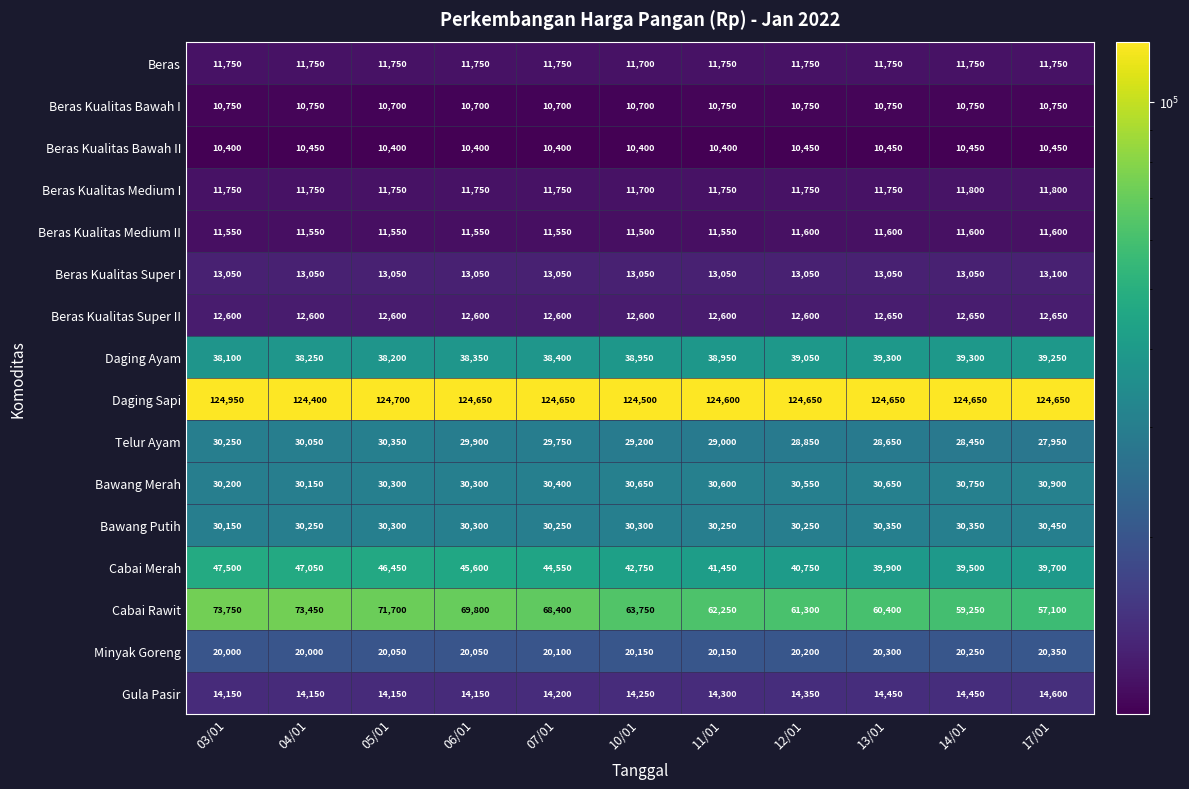

True or false: Bawang Merah has a value of 30900 at 17/01.

True